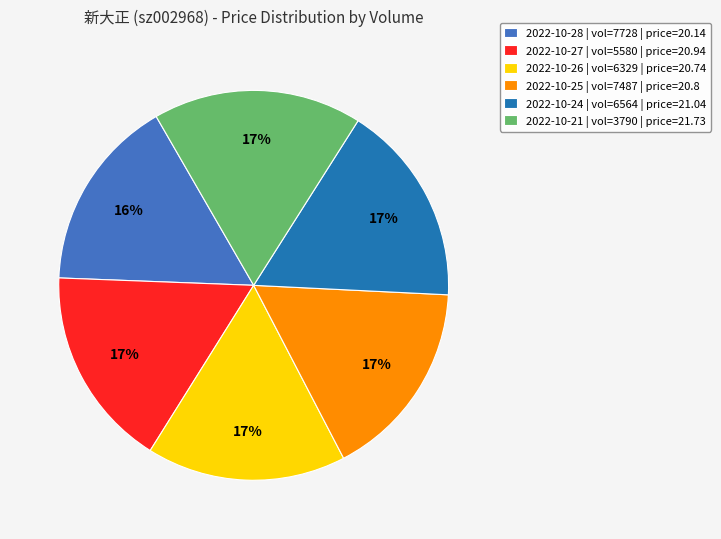

How many slices are in this pie chart?

6